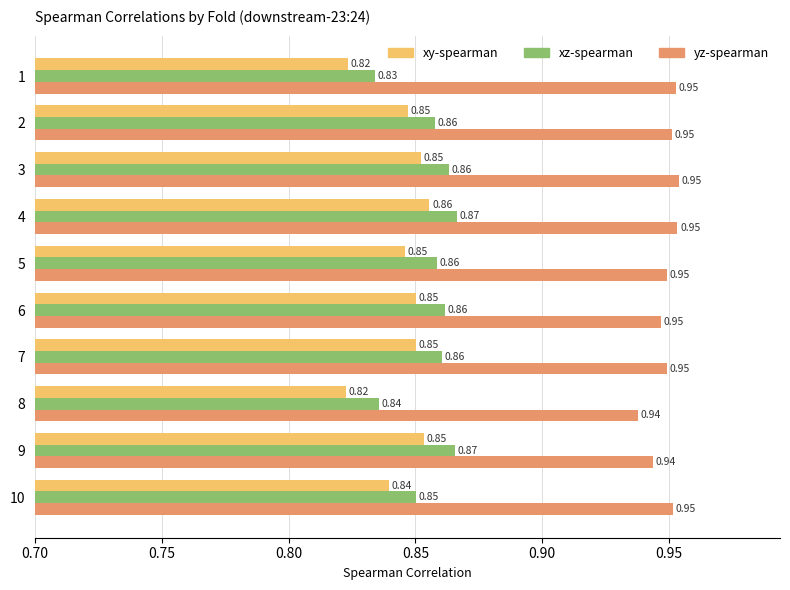

What is the sum of the xy-spearman values at 9 and 6?

1.7